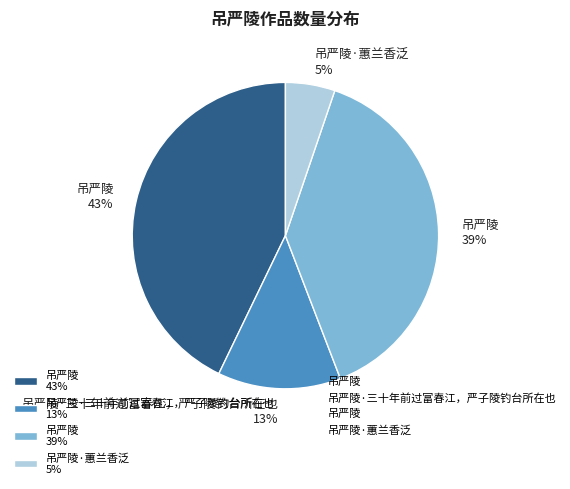

To the nearest percent, what is the average slice percentage?

25%